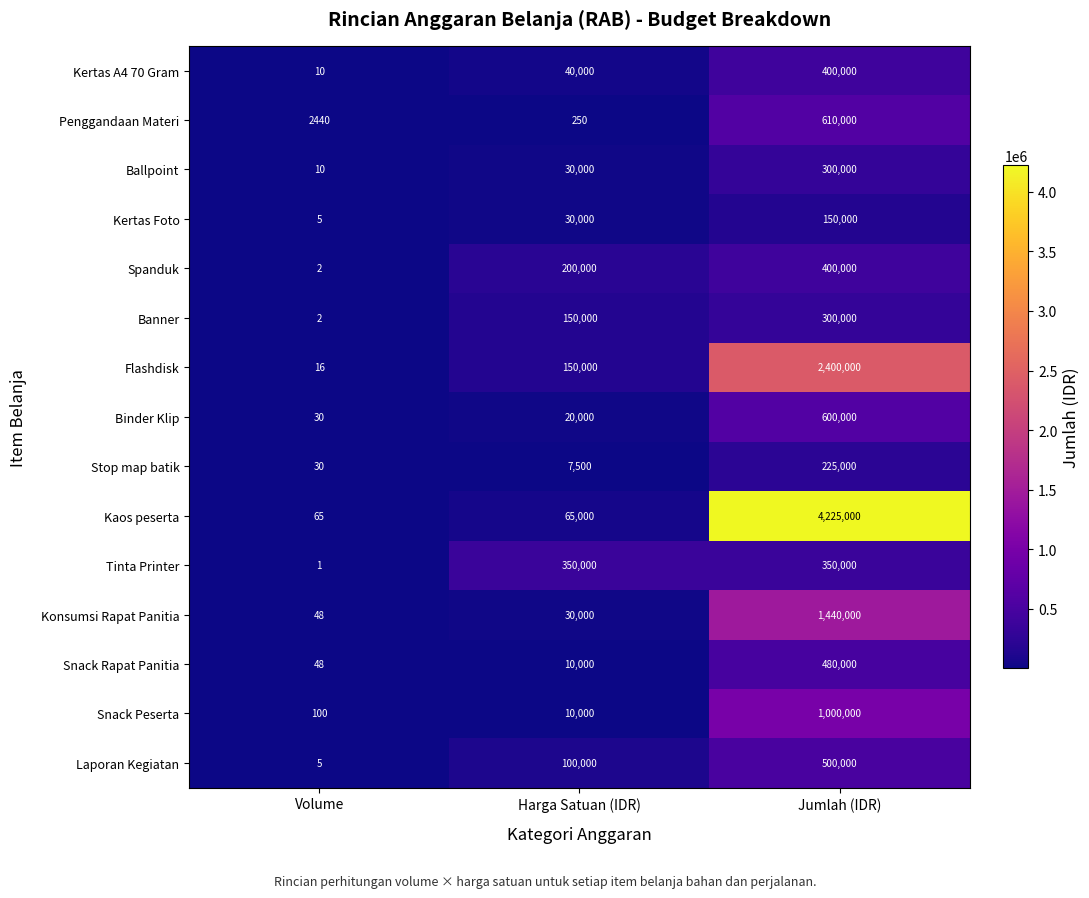

Read the Penggandaan Materi value at Volume, to the nearest 10.

2440